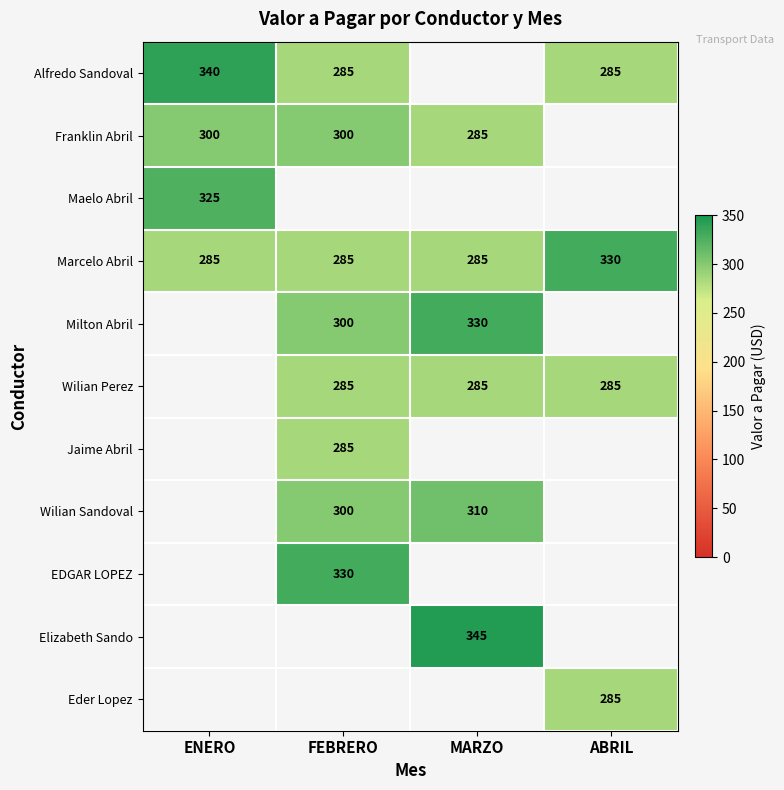

How many series are shown in this chart?

11